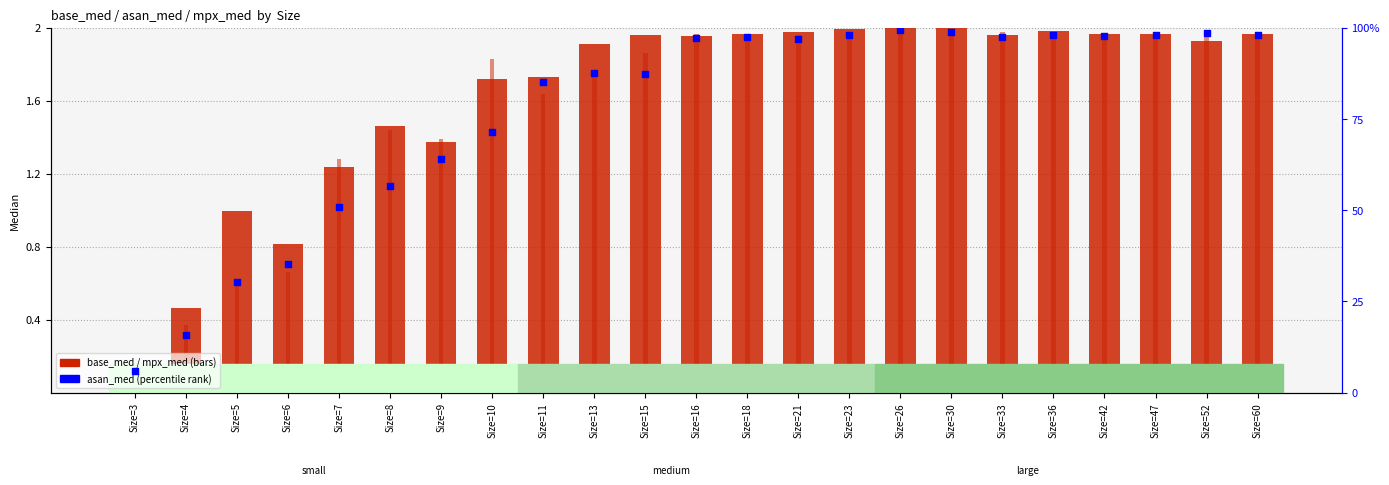

Which series has the largest total across all categories?

asan_med